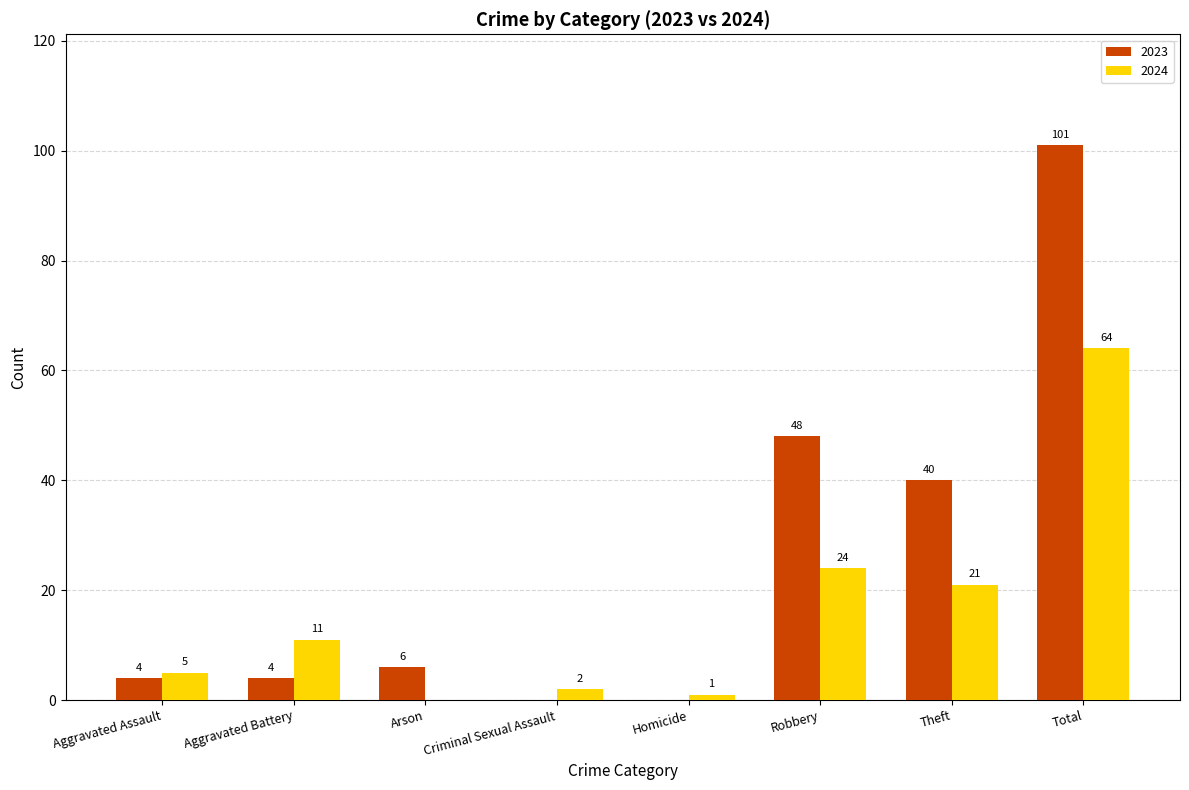

Which series changed the most between Aggravated Battery and Total?

2023